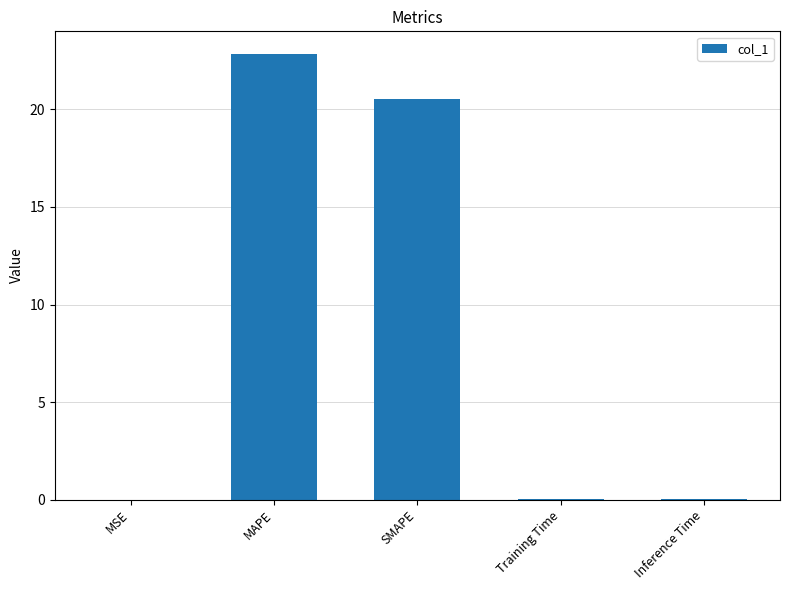

Where is the data nearest to the value 11?

SMAPE